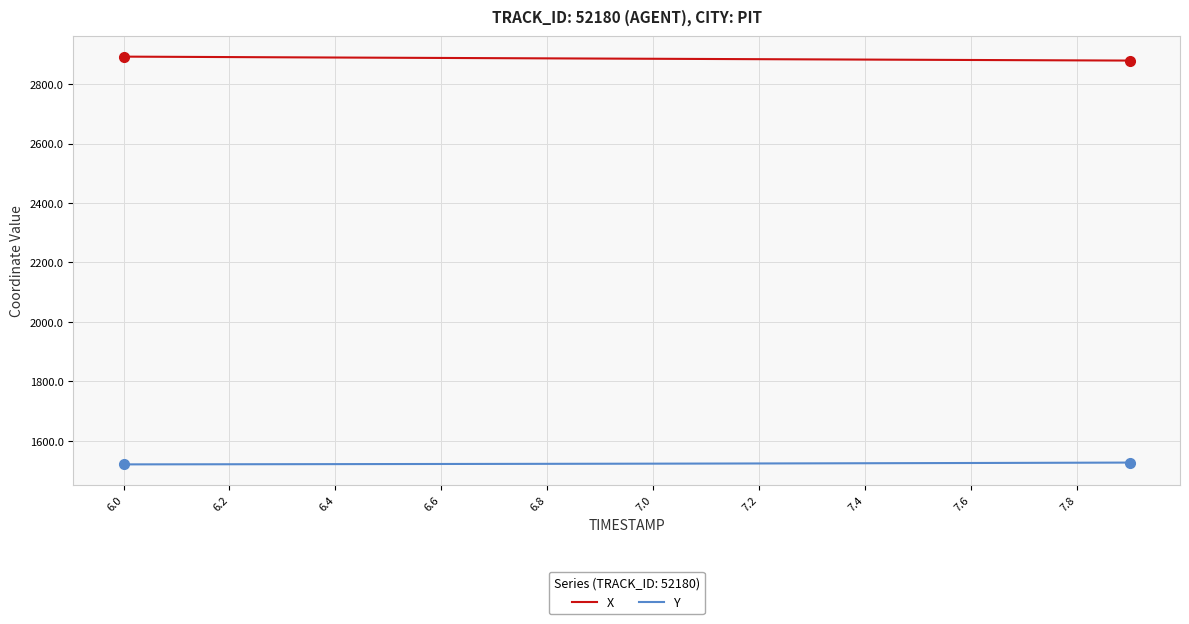

List the series in order of their overall mean, highest first.

X, Y